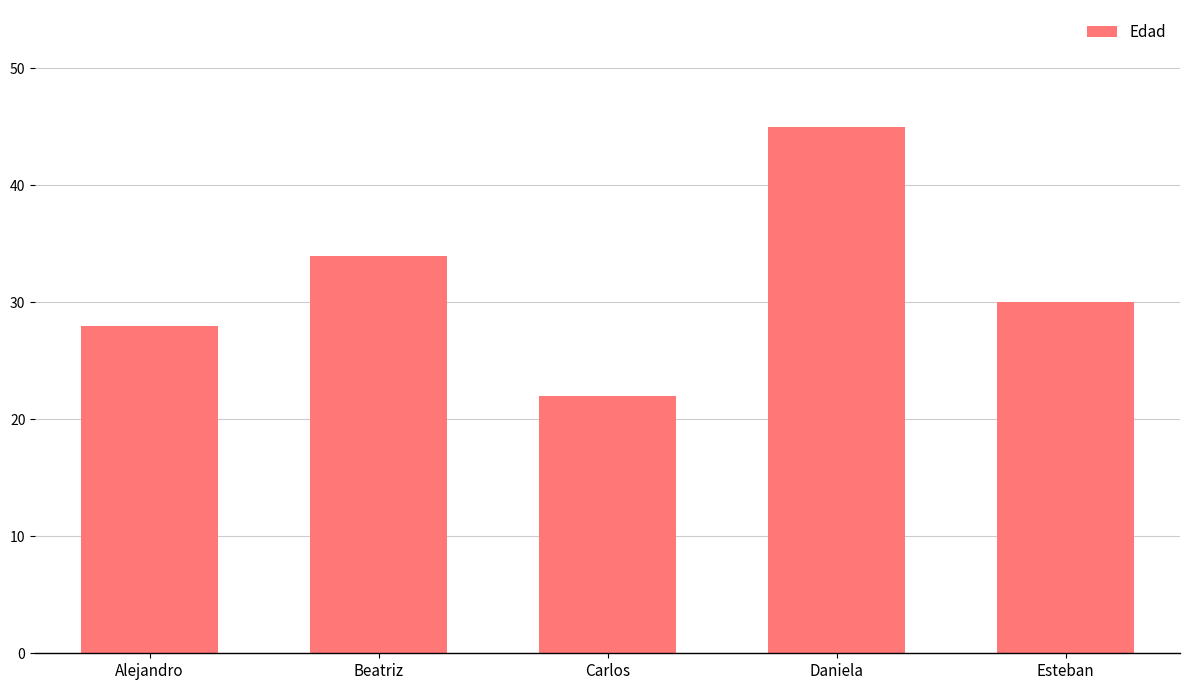

How many data points does each series have?

5